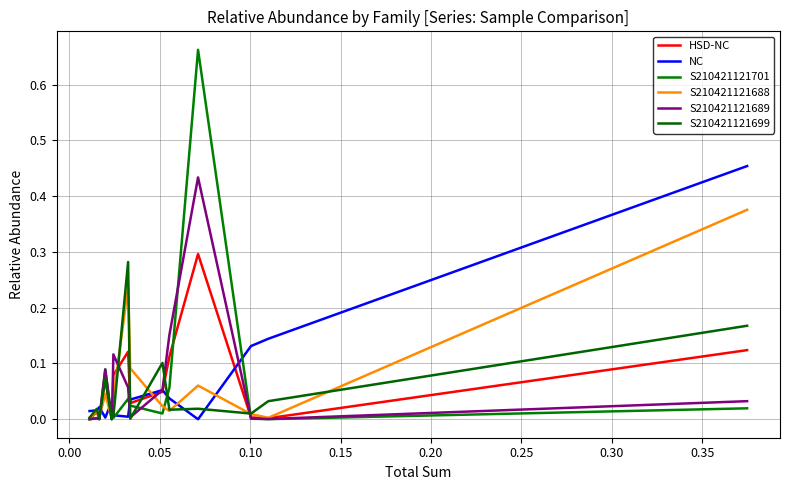

How many values in S210421121701 are above zero?

13